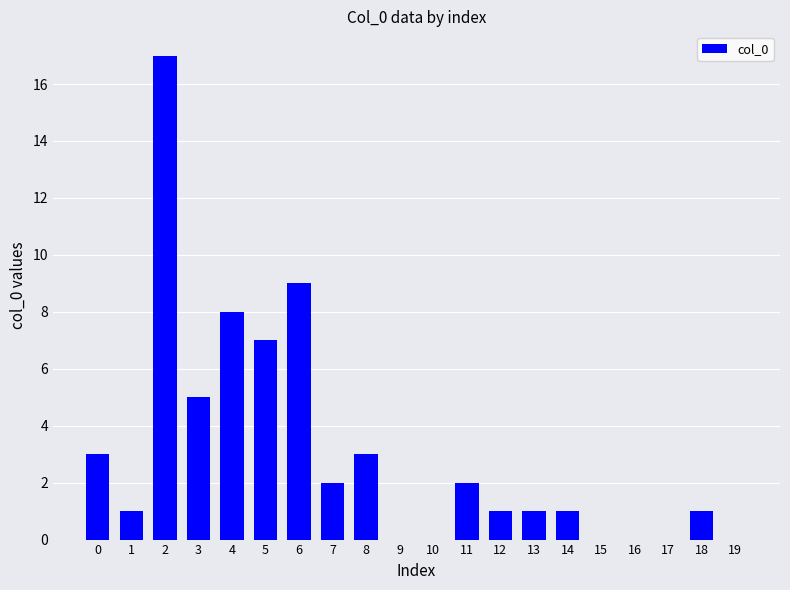

What is the difference between the values at 1 and 11?

1